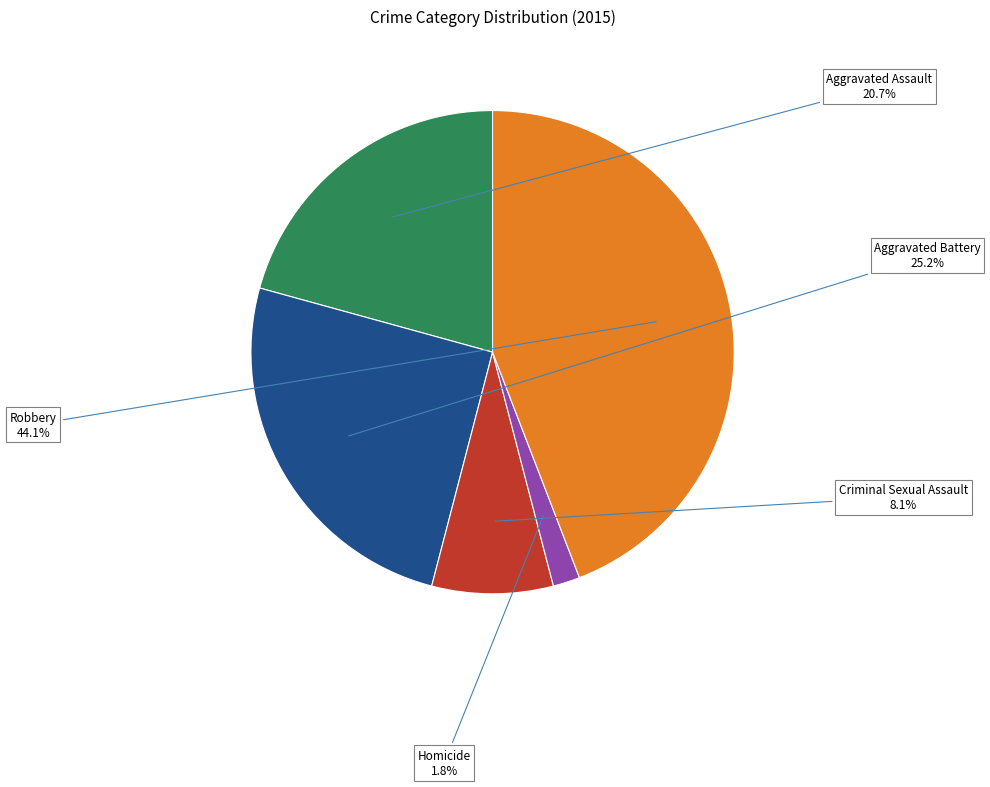

To the nearest percent, what is the difference between the Homicide and Aggravated Battery slice percentages?

23%